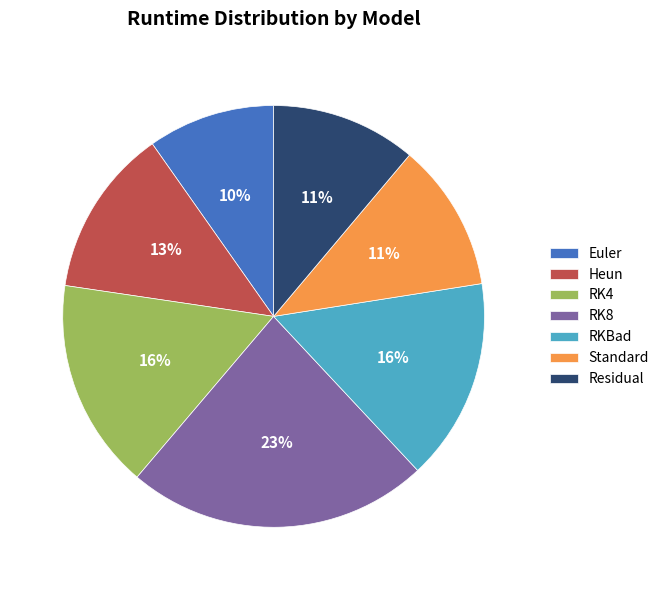

Combined, do Euler and RK4 account for over 50%?

No